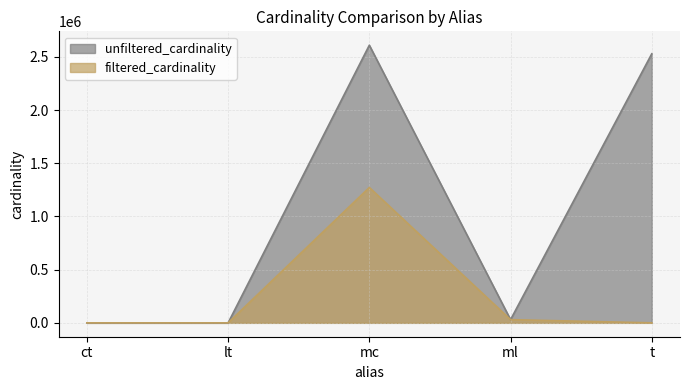

What is the minimum value for filtered_cardinality?

1